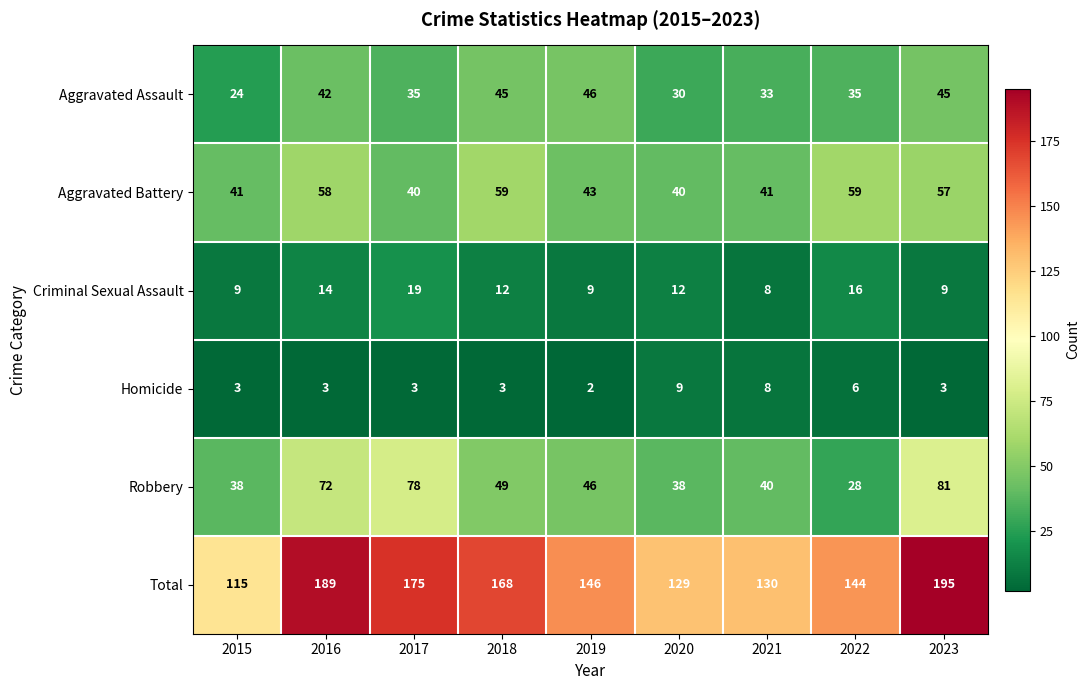

How many categories are shown in the chart?

9